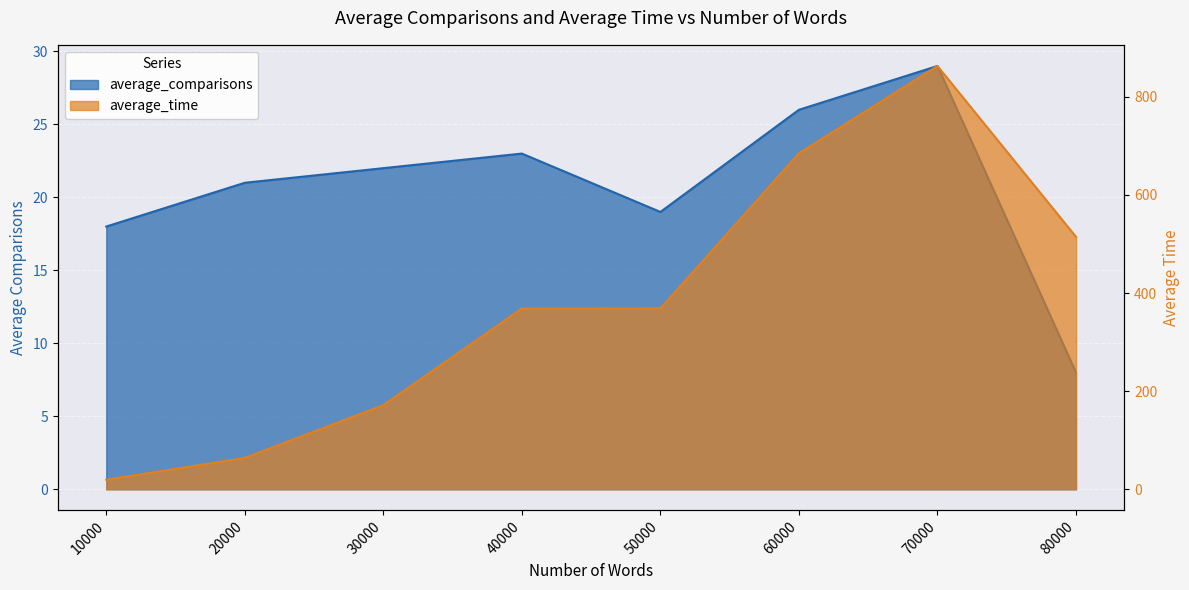

What is the average value of the average_comparisons series?

20.8